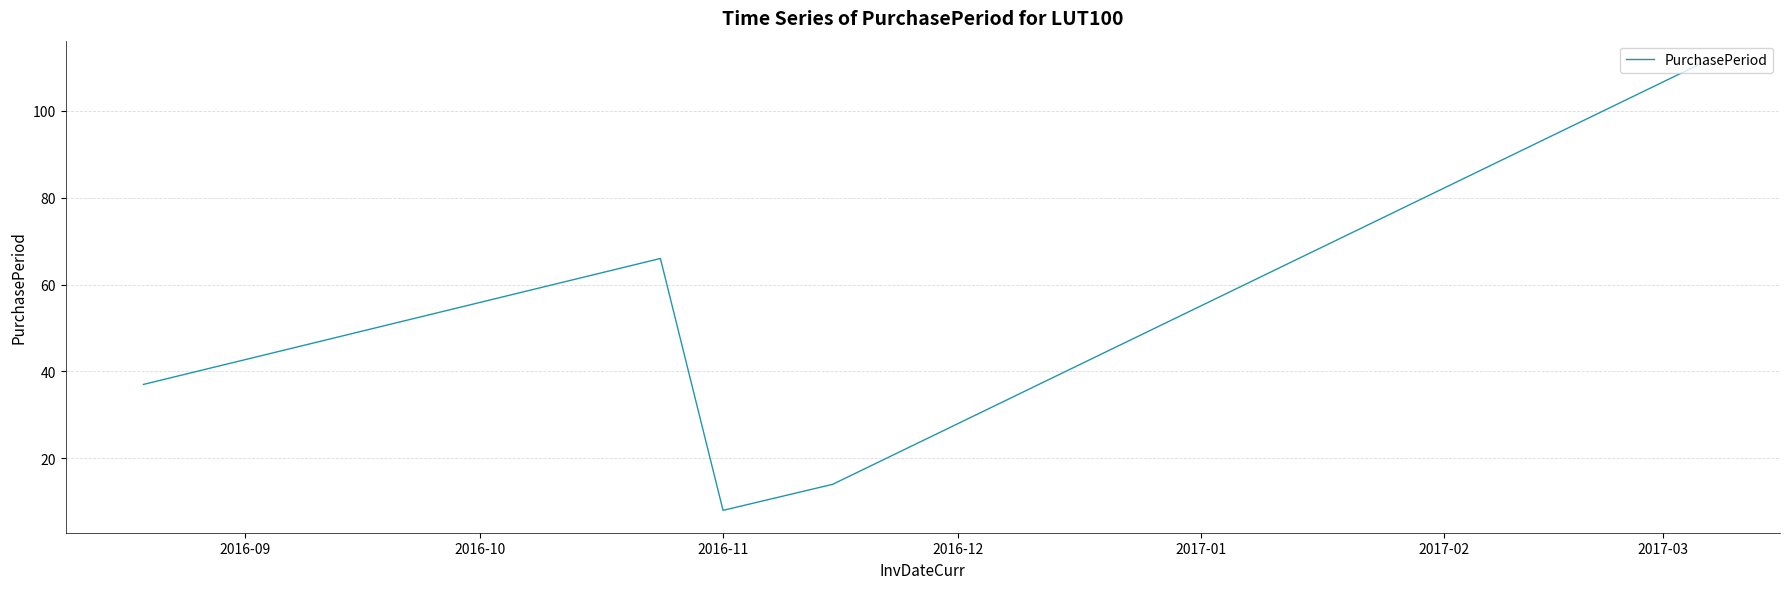

True or false: there are more than 1 points higher than both neighbors.

False